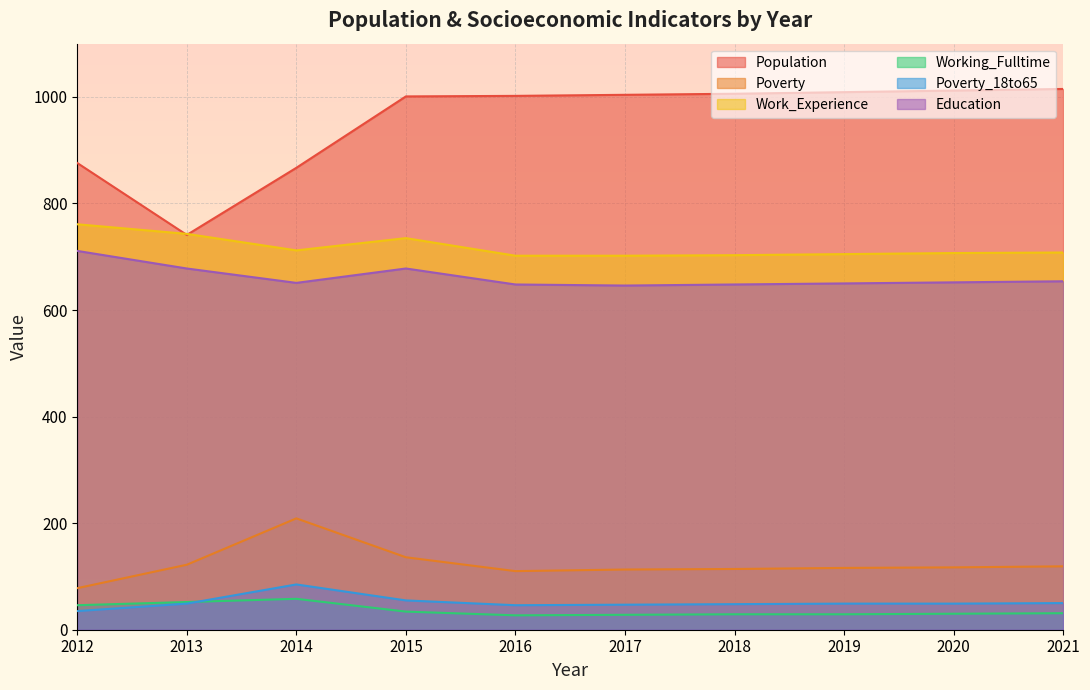

Where does the Education series first go above 652?

2012